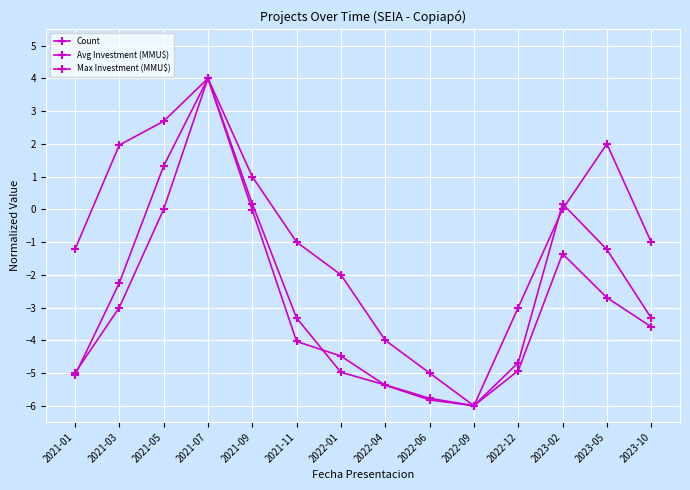

How many values in the Max Investment (MMU$) series exceed -1?

5